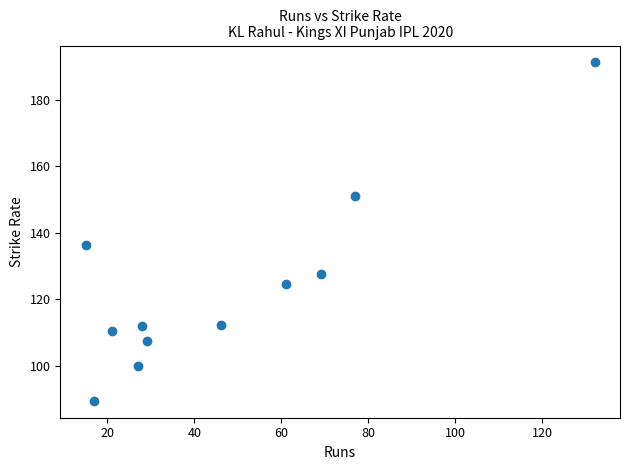

What Y value in the scatter plot is closest to 140?

136.4